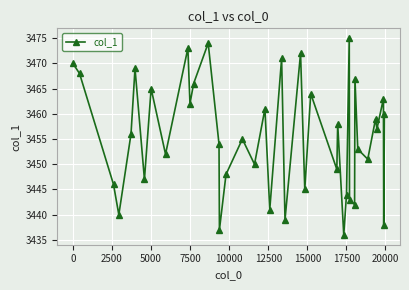

Does the chart display data point markers on the line(s)?

Yes